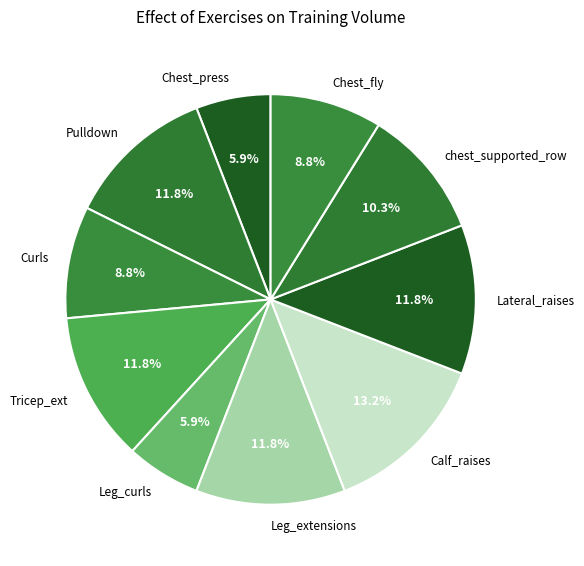

Is there a majority slice in this chart?

No